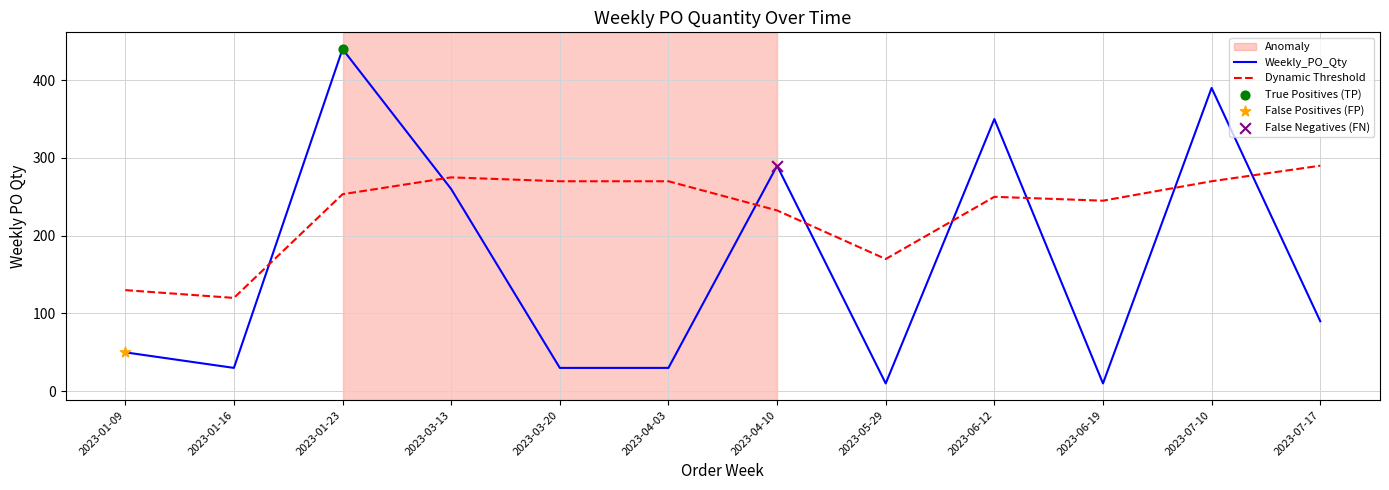

What is the difference between the highest and lowest values at 2023-06-19?

235.0